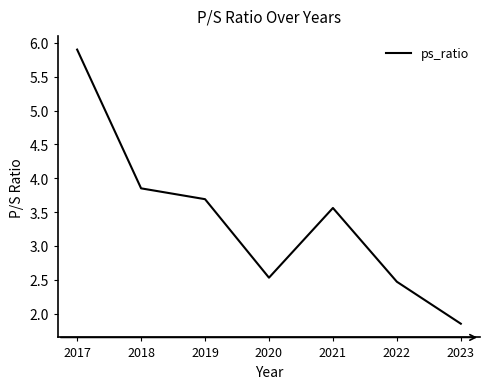

At which category does the data reach its first local peak?

2021